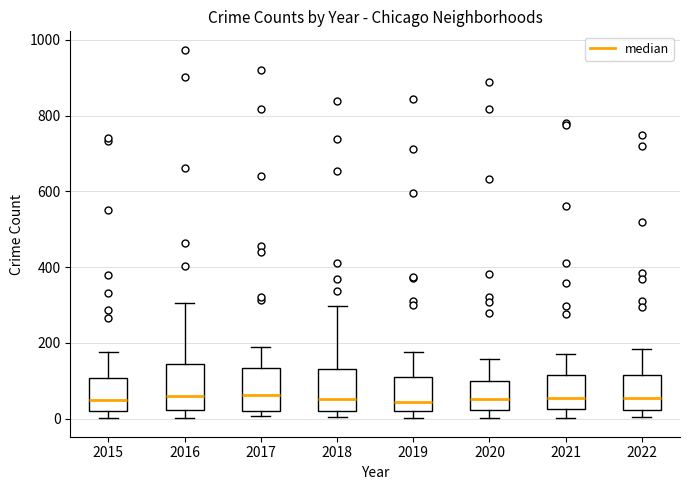

Where does the upper whisker of the box at x = 2019 end on the y-axis? The values are not printed on the chart, so give them approximately, as read against the axis.

180